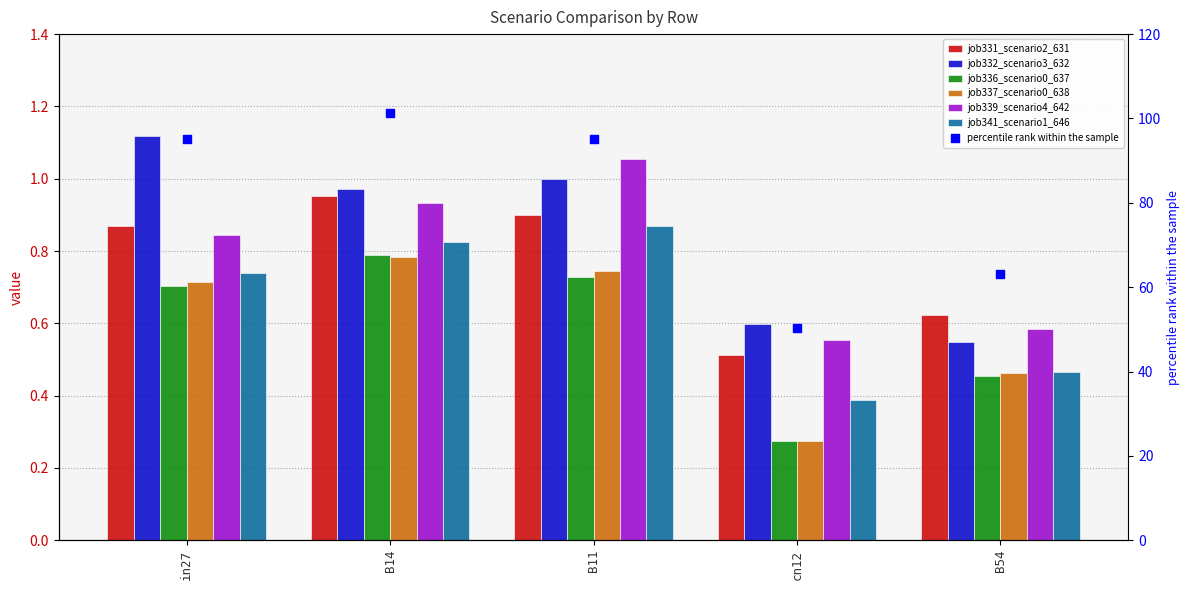

Which series has the largest total across all categories?

job332_scenario3_632